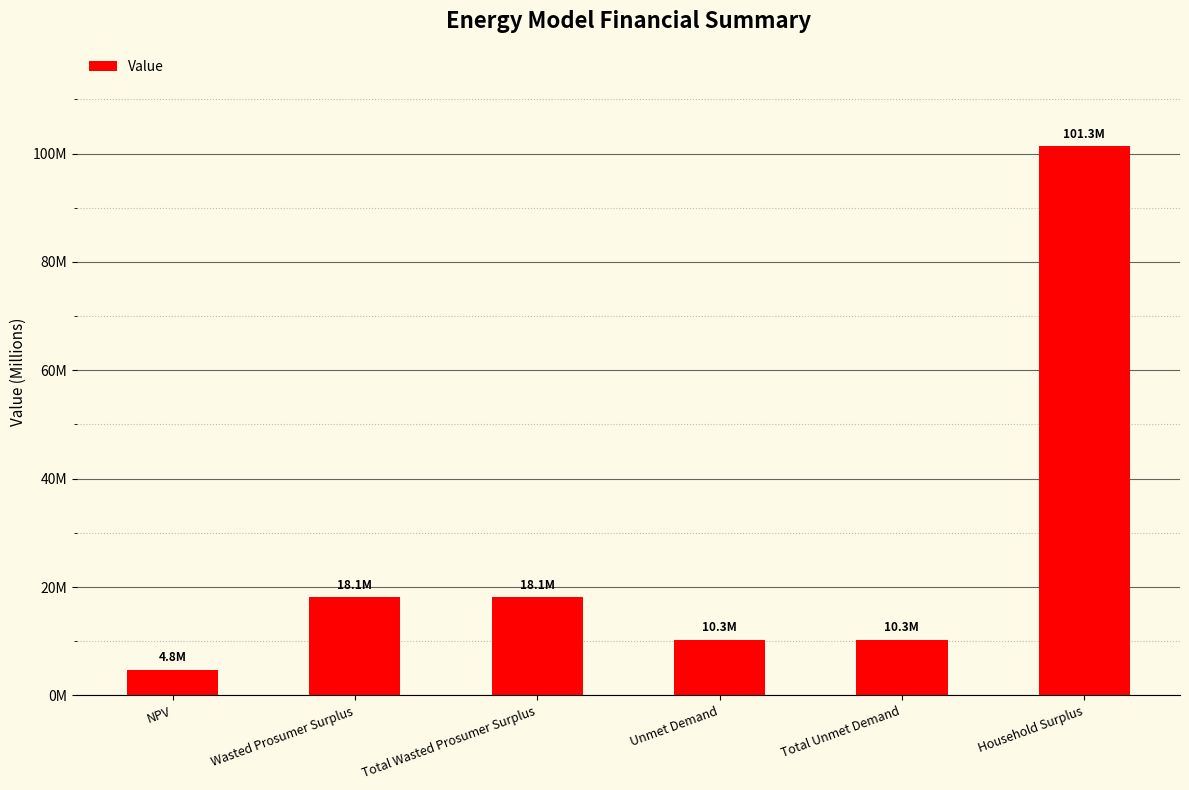

What is the value of the 4th bar from the left?

10304125.2